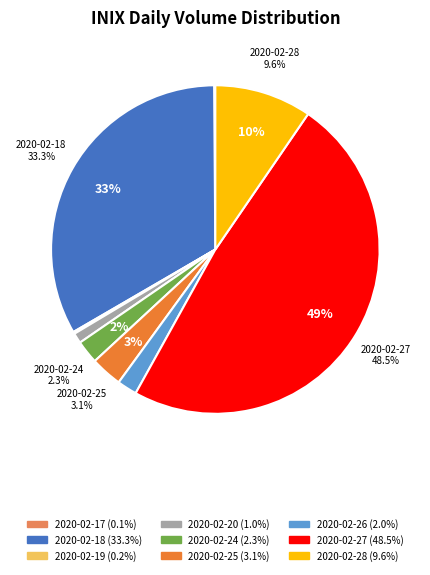

Combined, do 2020-02-26 and 2020-02-18 account for over 50%?

No